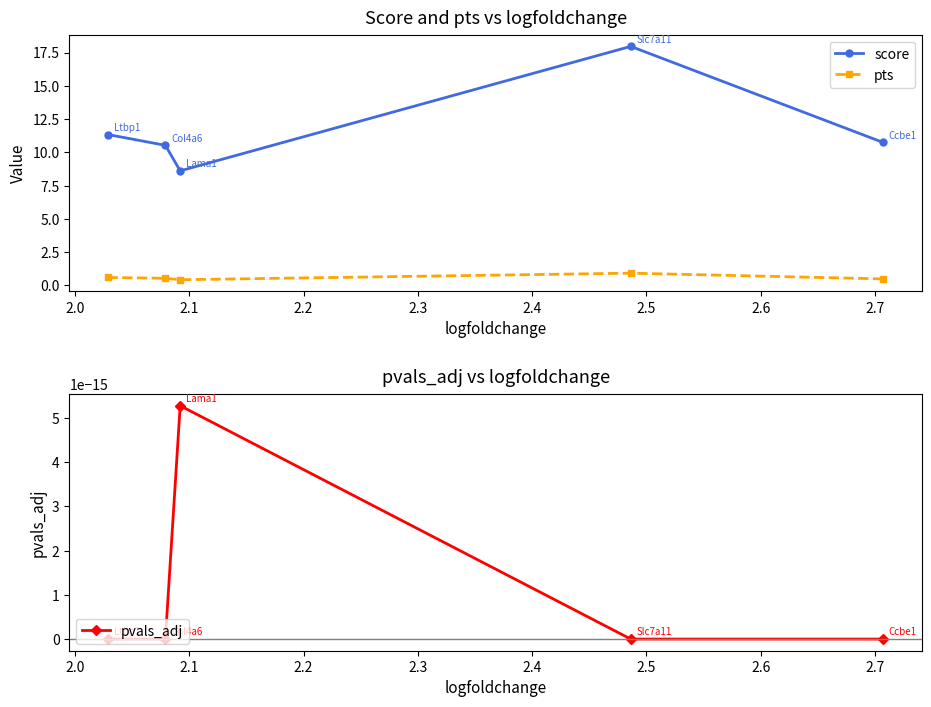

What is the sum of all score values?

59.2